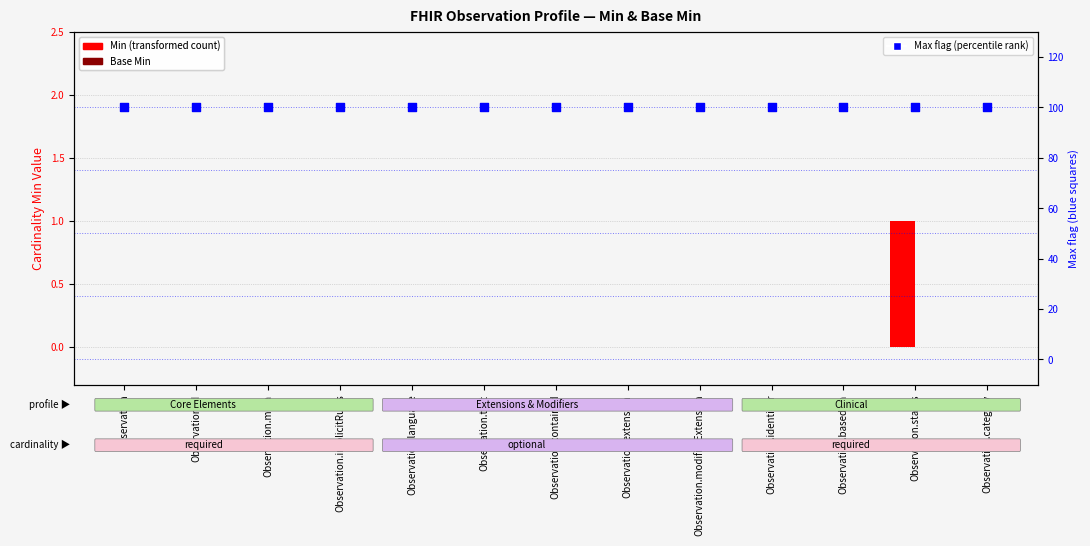

What is the total value across all series at Observation.text?

100